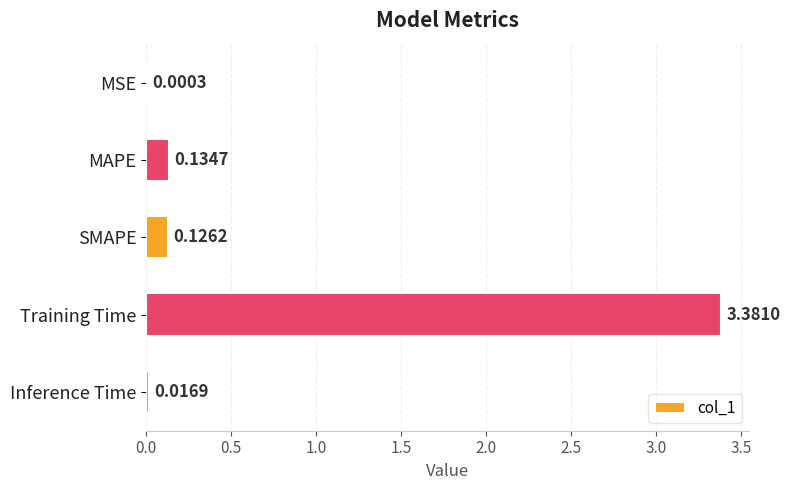

What is the sum of all values?

3.7